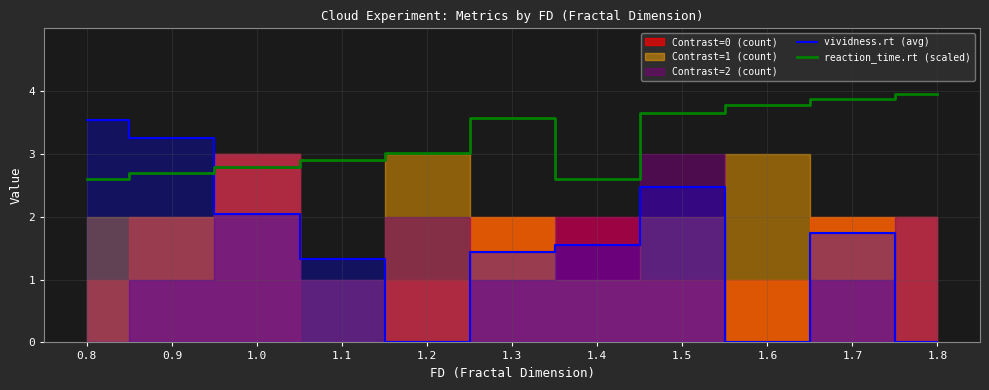

The value of vividness.rt (avg) at 0.9 is 3.2. True or false?

True